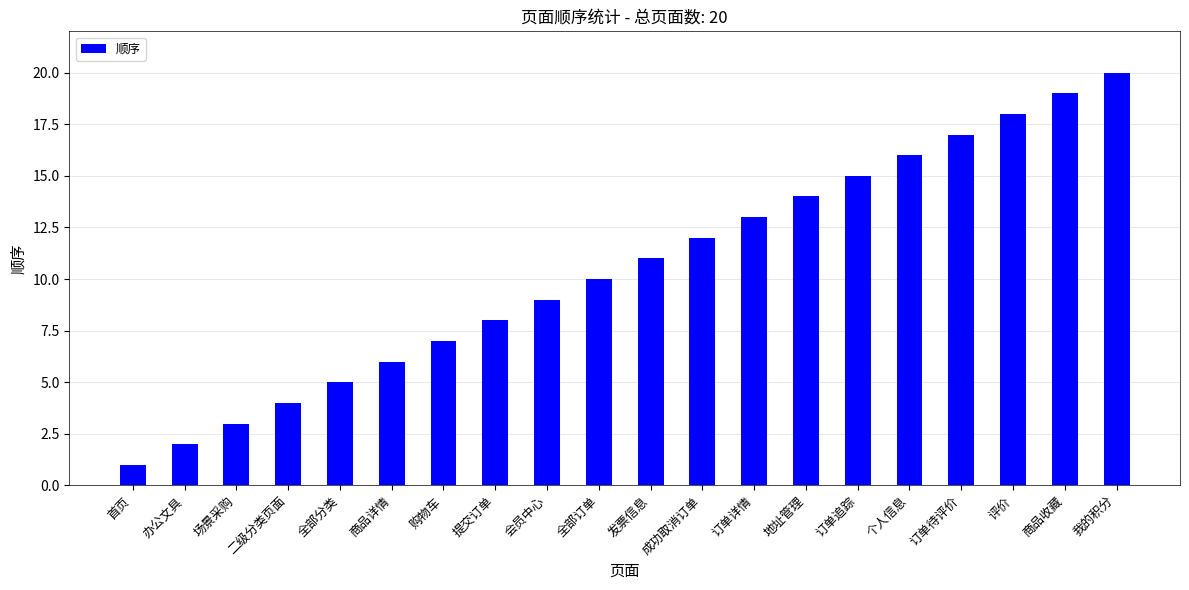

How many categories are shown in the chart?

20